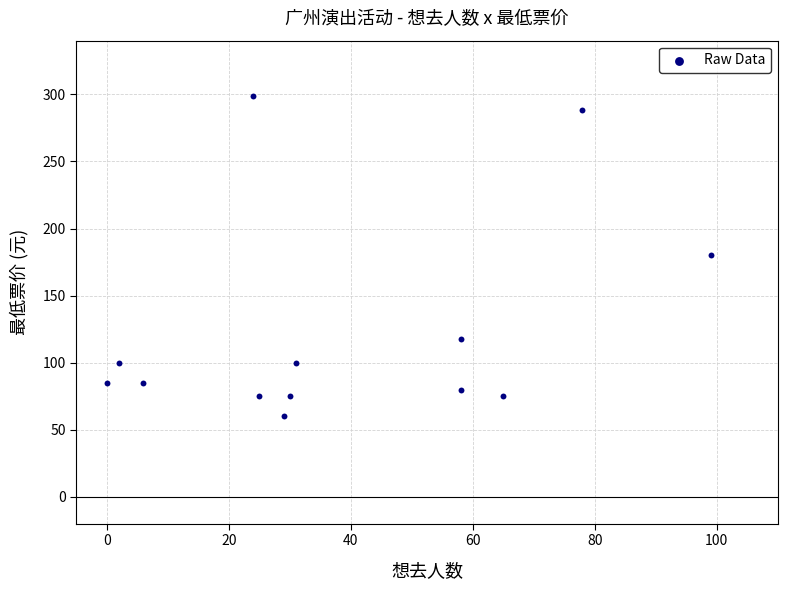

What is the range of X values (max minus min)?

99